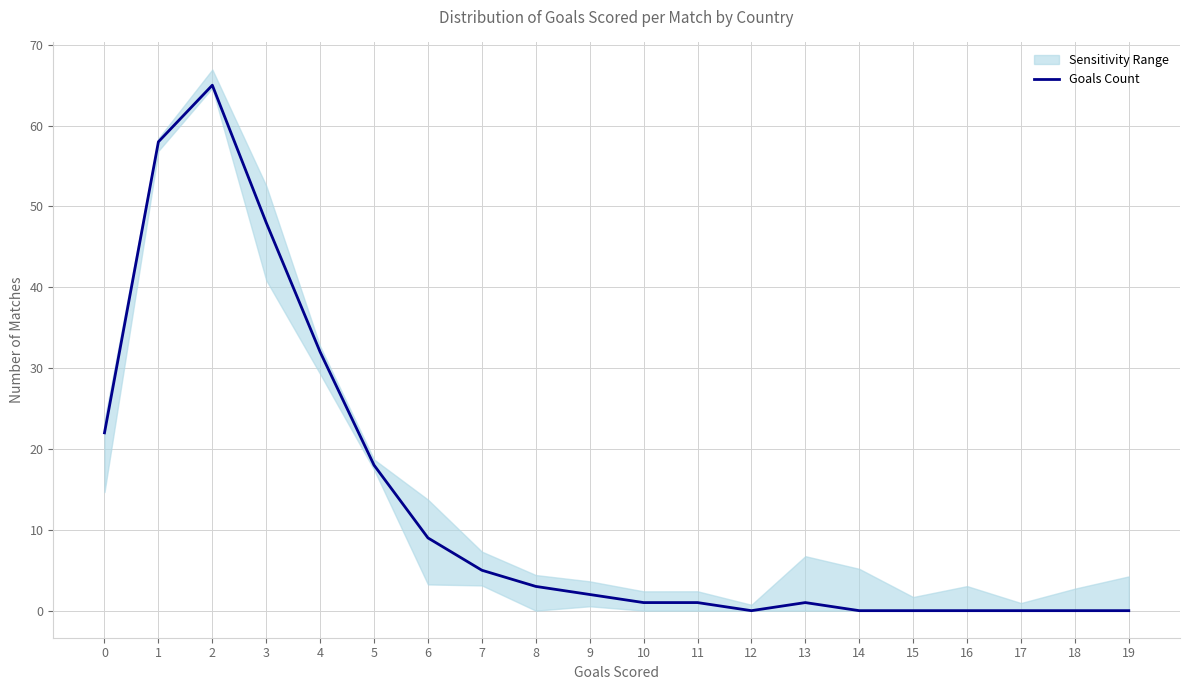

True or false: the data shows 36 at 0.

False